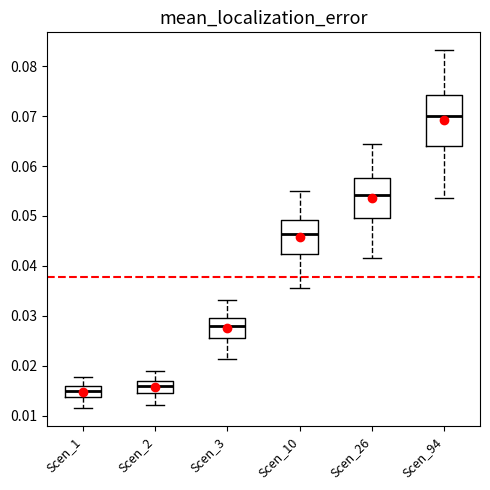

Reading left to right, read every box against the y-axis: the position of its median line, the range the box covers, and the ends of its whiskers. The values are not printed on the chart, so give them approximately, as read against the axis.

Scen_1: median 0.015, box 0.014 to 0.016, whiskers 0.011 to 0.018
Scen_2: median 0.016, box 0.015 to 0.017, whiskers 0.012 to 0.019
Scen_3: median 0.028, box 0.026 to 0.030, whiskers 0.021 to 0.033
Scen_10: median 0.046, box 0.042 to 0.049, whiskers 0.036 to 0.055
Scen_26: median 0.054, box 0.050 to 0.058, whiskers 0.042 to 0.064
Scen_94: median 0.070, box 0.064 to 0.074, whiskers 0.054 to 0.083